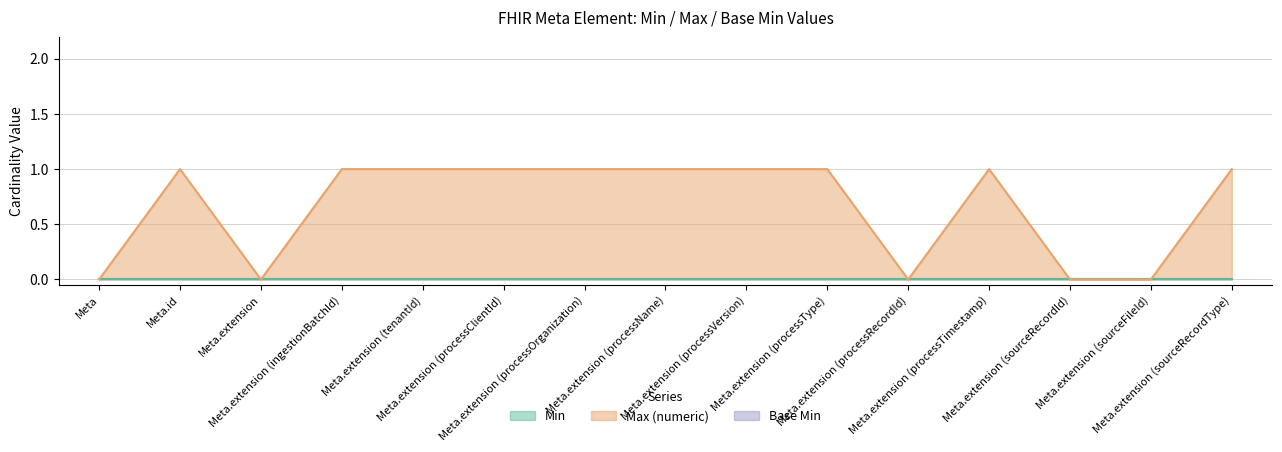

Which series has the largest range (max minus min)?

Max_numeric